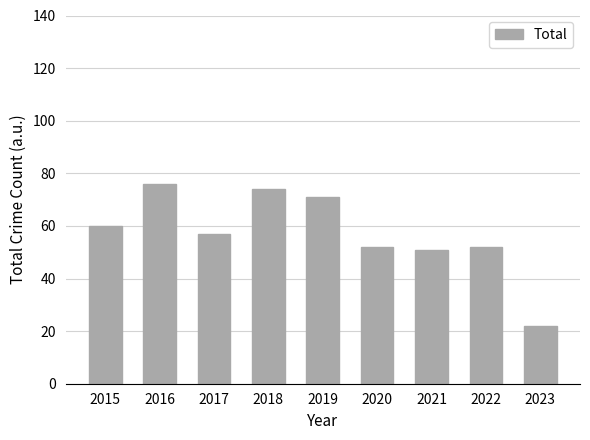

Which has a higher value, 2022 or 2016?

2016